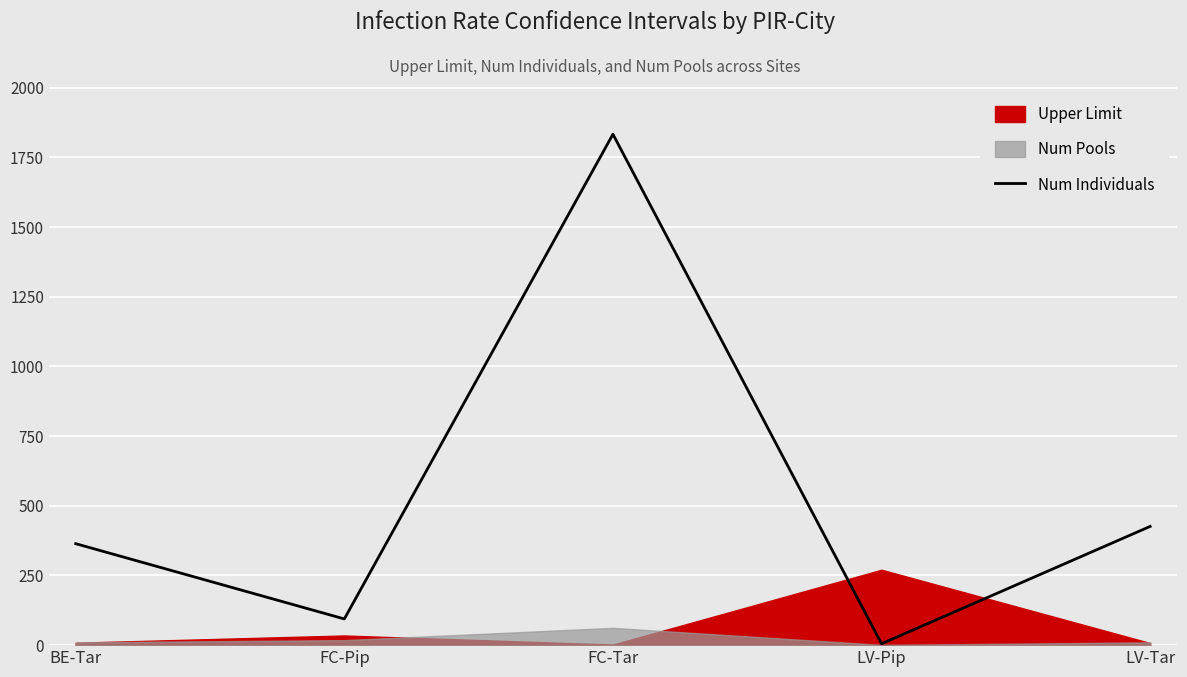

How many data points does each series have?

5